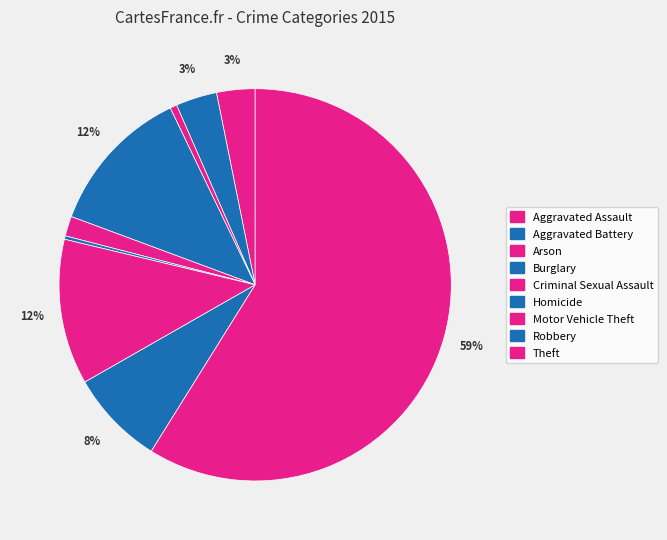

Is it true that Theft is 59% of the pie?

True